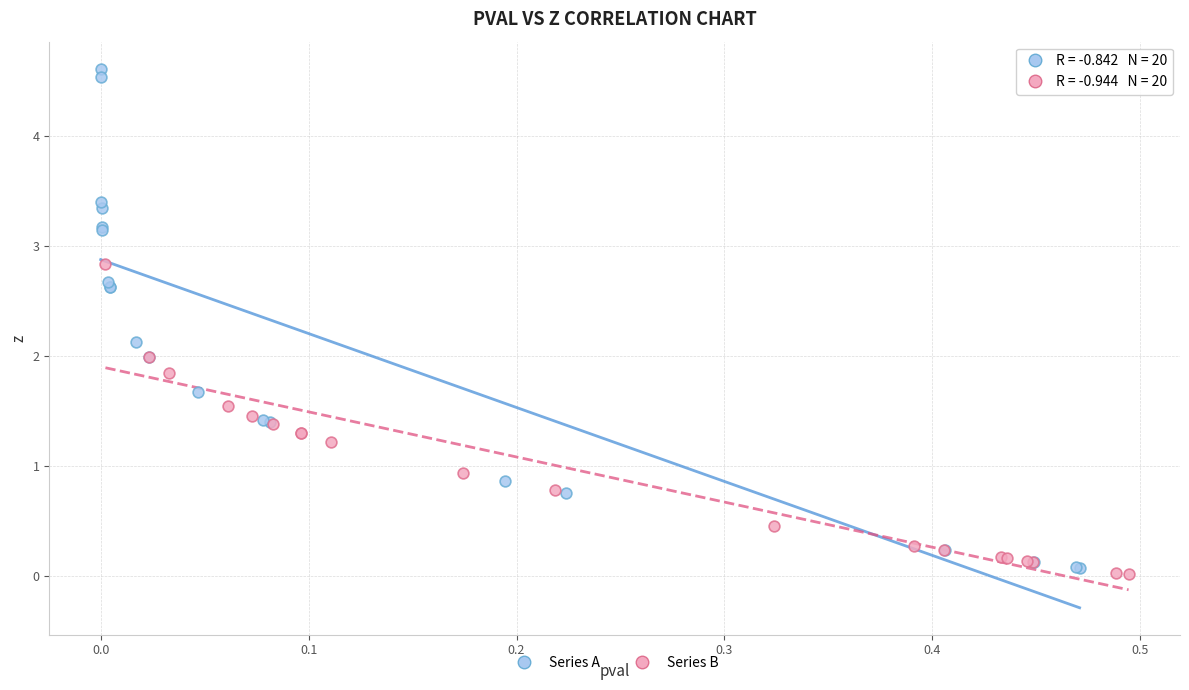

Which series contains the highest Y value?

Series A